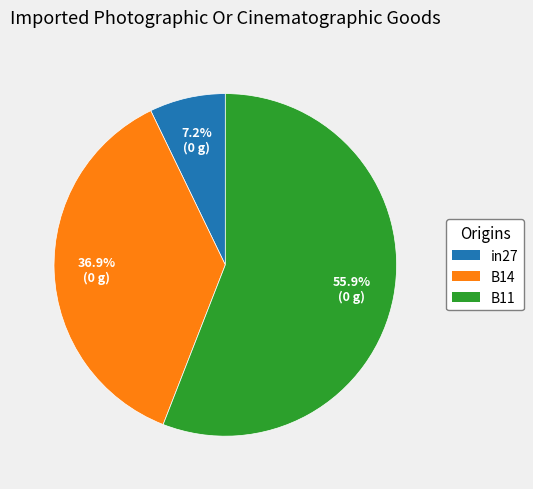

The in27 slice represents 2% of the pie. True or false?

False